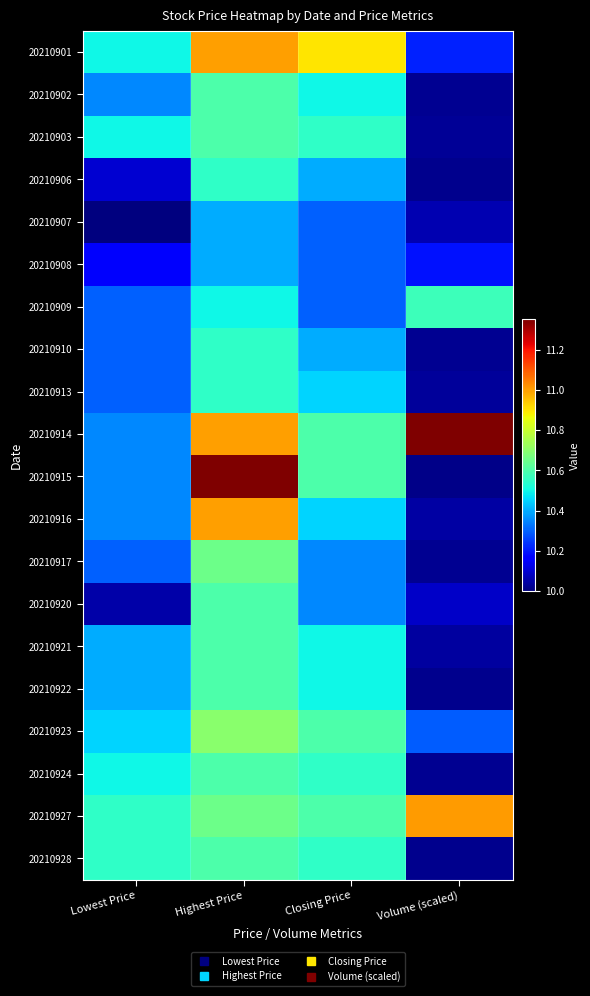

At which category is the sum across all series the highest?

Highest Price